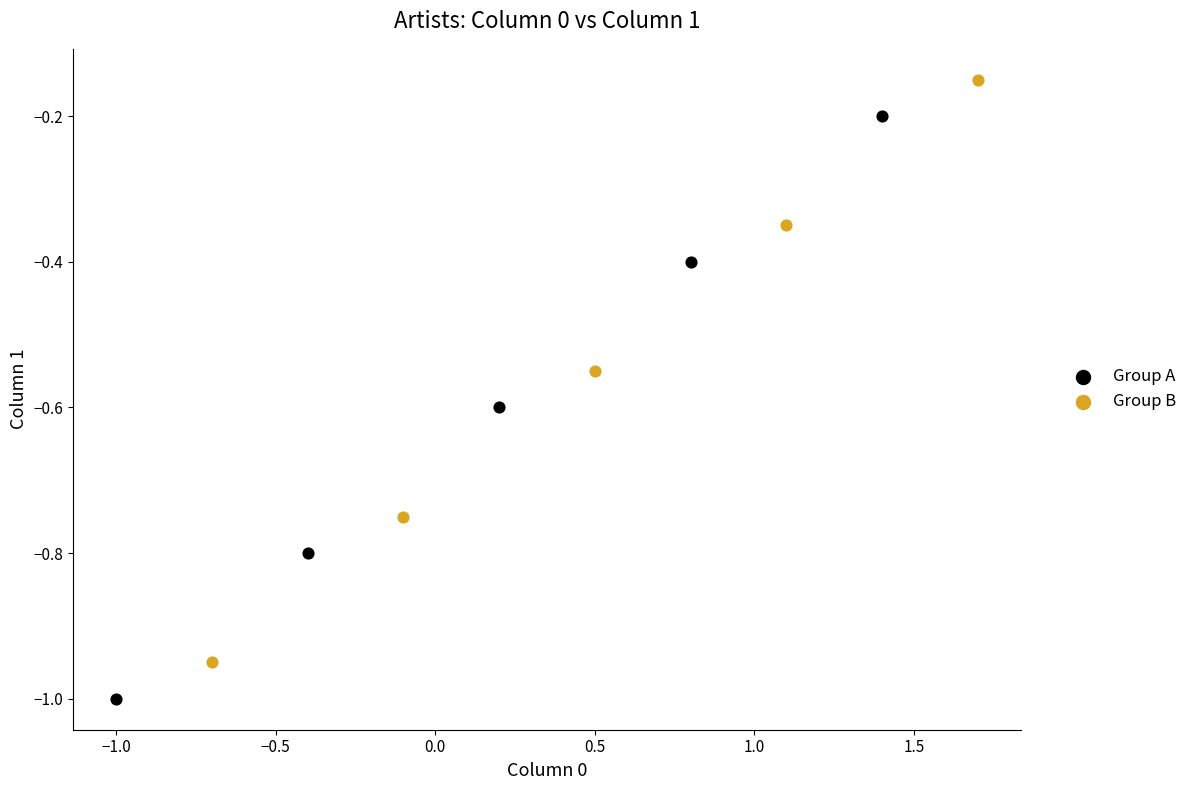

Which series reaches the maximum Y coordinate?

Group B